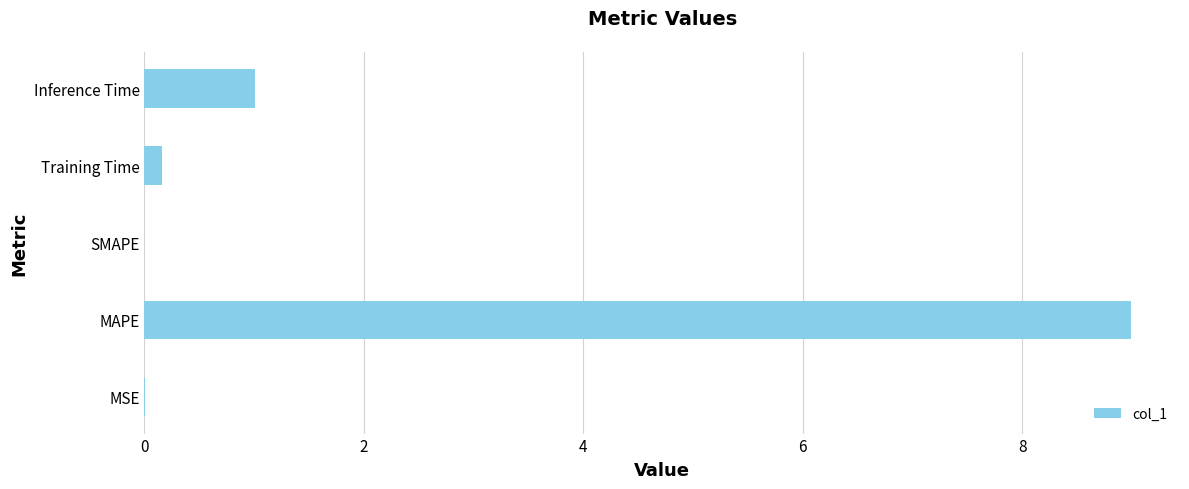

Between Training Time and Inference Time, which is larger?

Inference Time